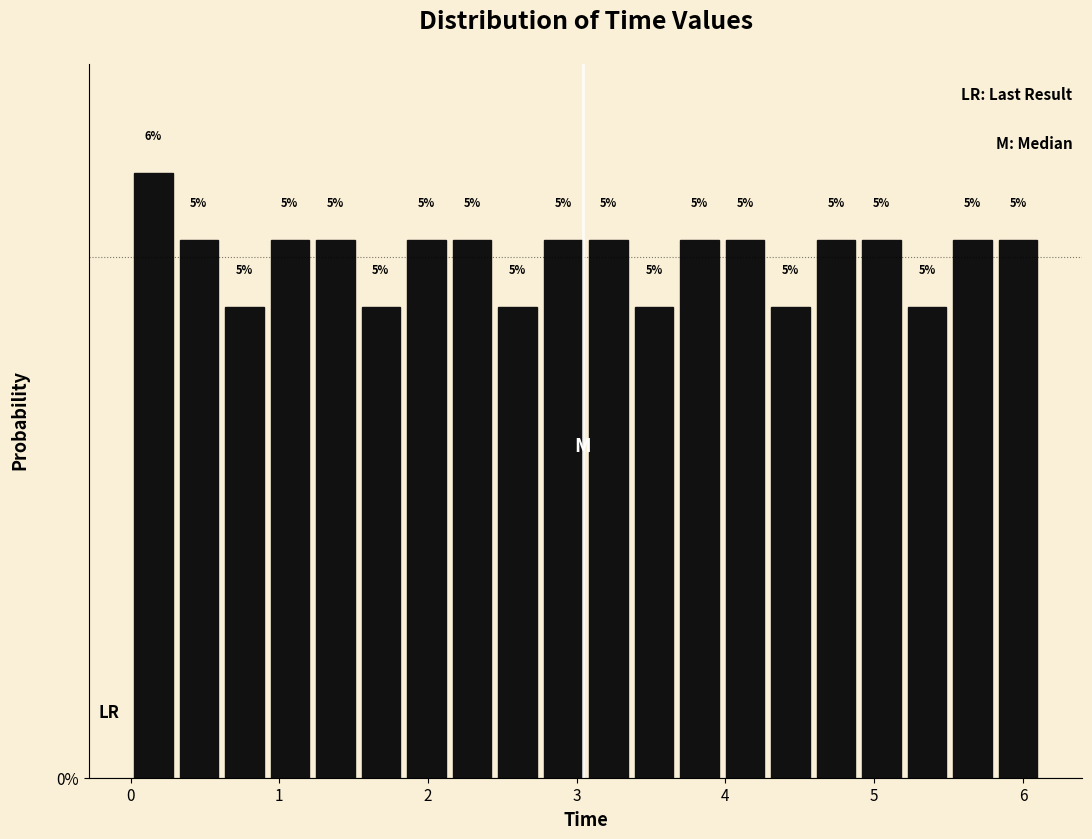

Read against the x-axis, roughly where is the centre of the tallest bar?

0.2